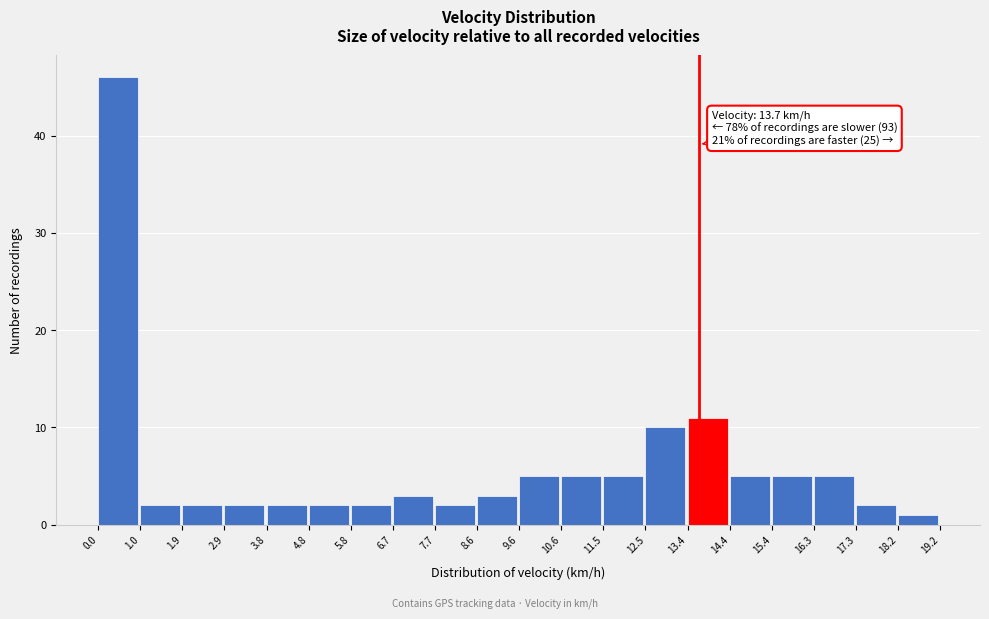

Which range on the x-axis has the tallest bar?

0.0 to 1.0